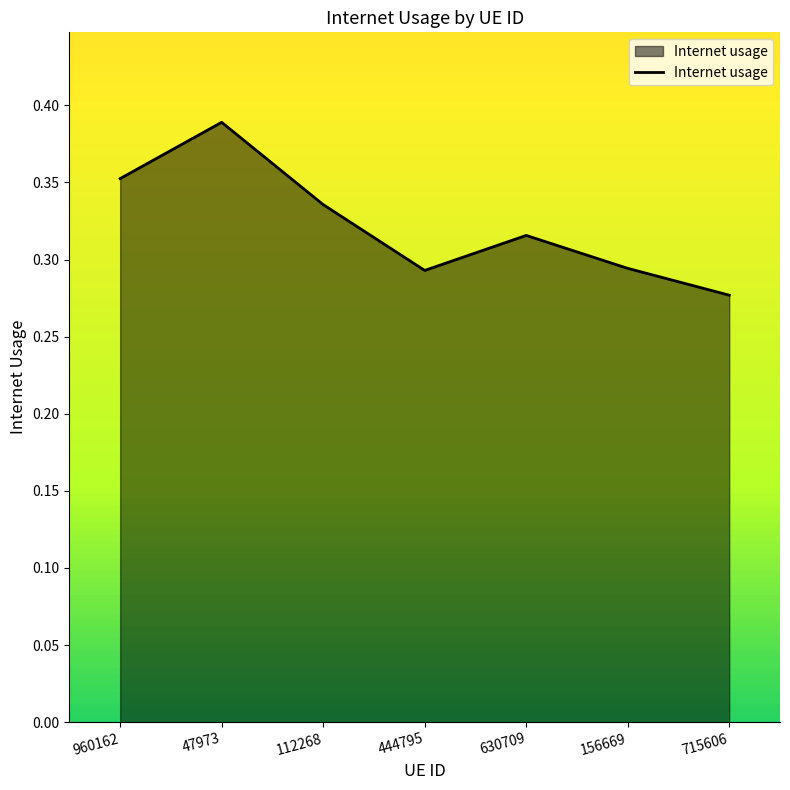

What is the difference between the maximum and minimum values?

0.1